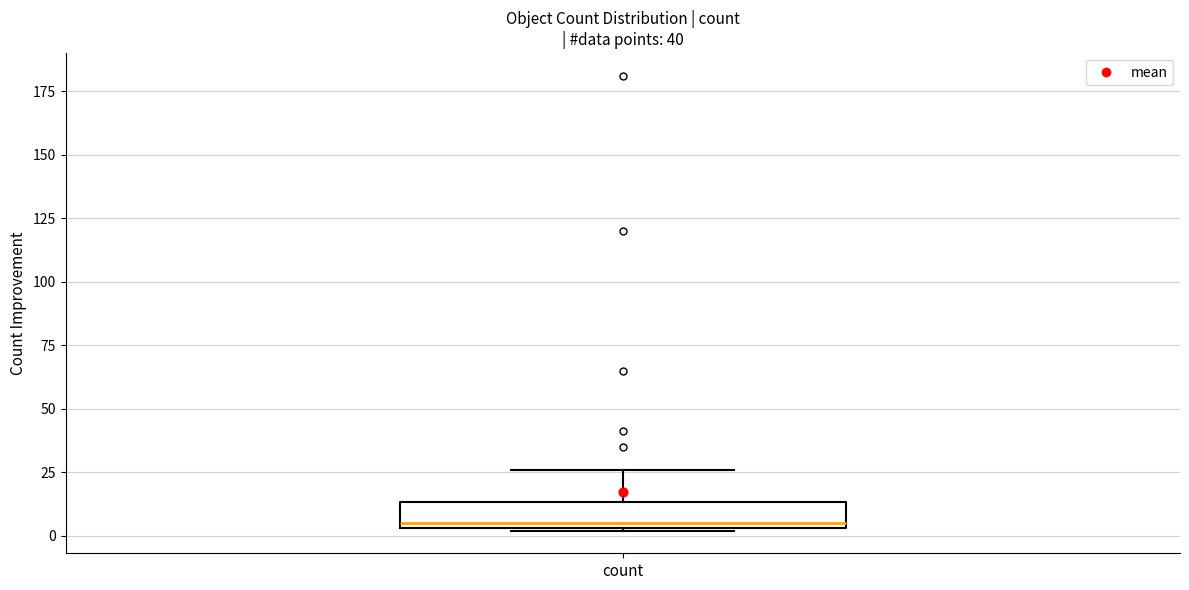

Where is the lower edge of the box for count on the y-axis? The values are not printed on the chart, so give them approximately, as read against the axis.

5